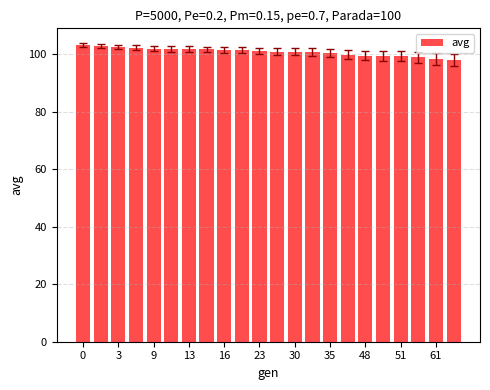

What is the value of the 1st bar from the left?

103.1